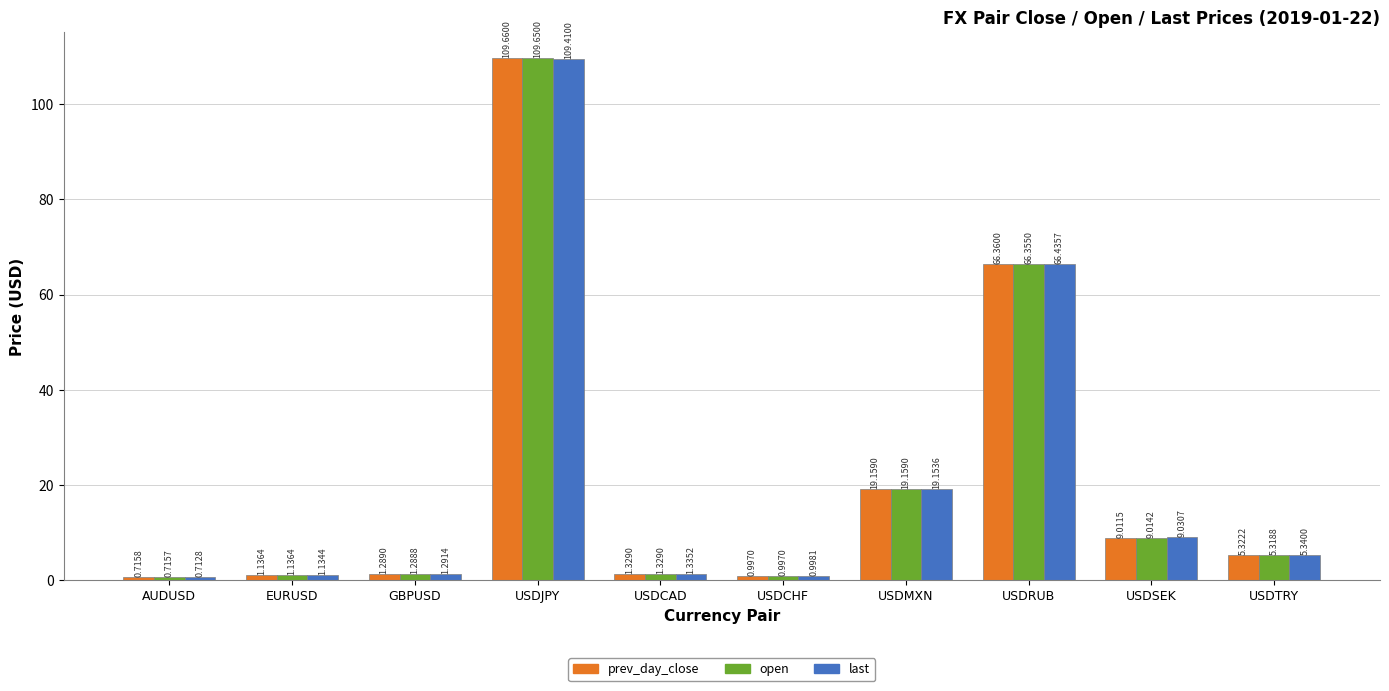

What is the sum of all last values?

214.8